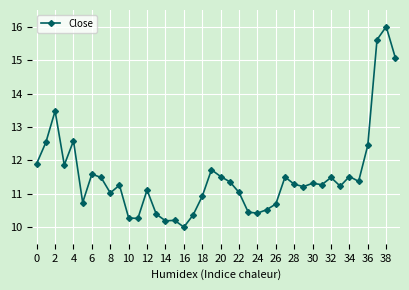

What is the smallest value displayed?

10.0